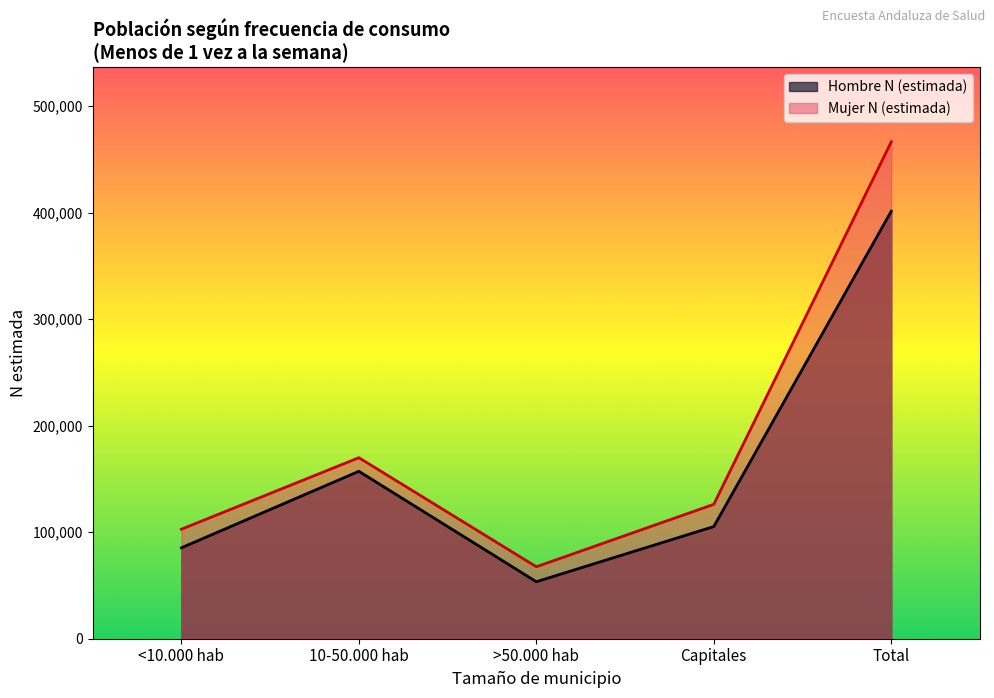

What position from the left is 10-50.000 hab?

2